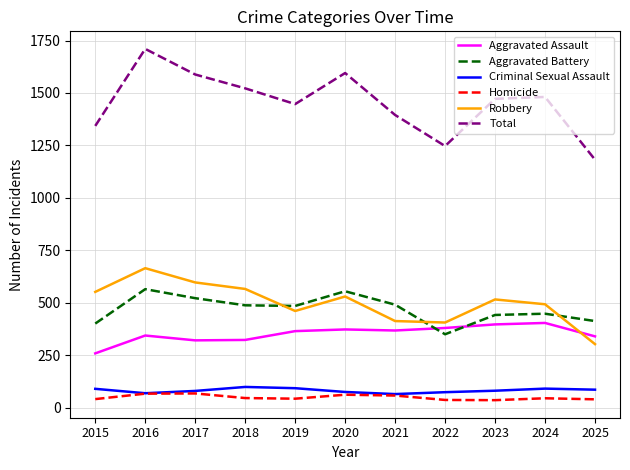

At which category is the sum across all series the highest?

2016